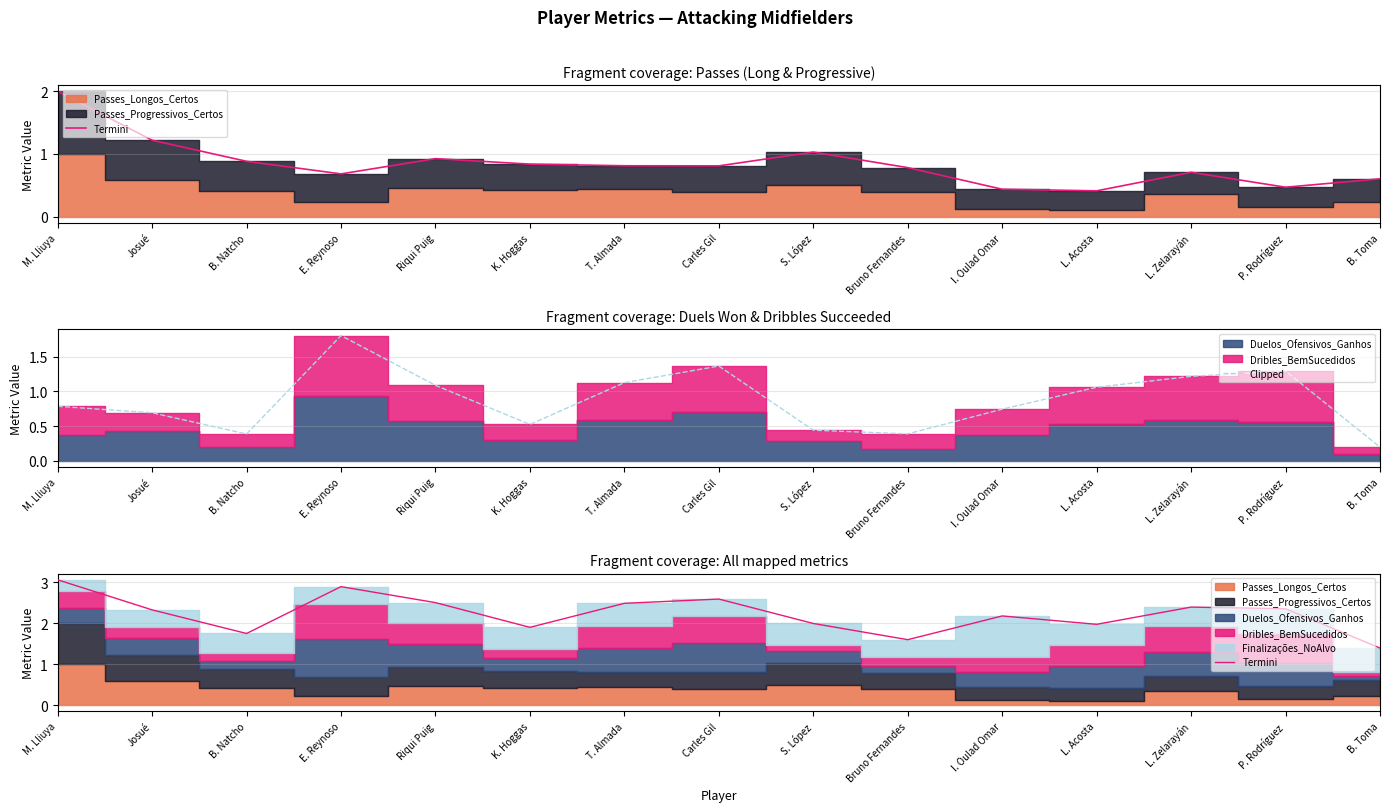

What is the label of the 11th point from the left?

I. Oulad Omar